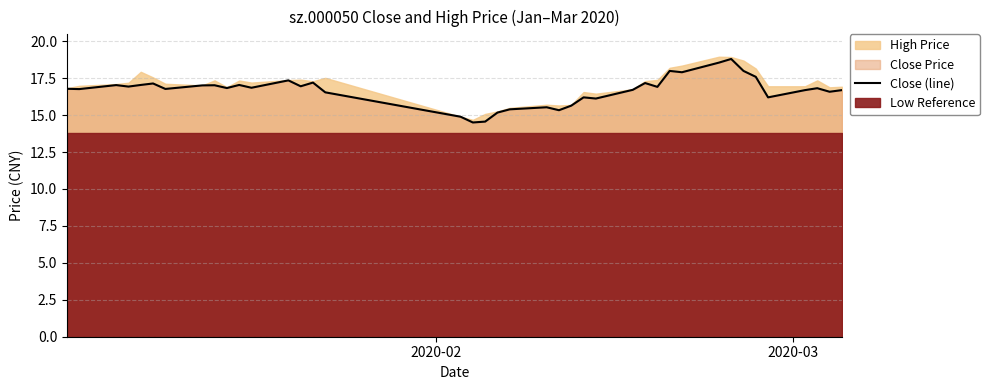

True or false: there are more than 1 points higher than both neighbors.

True